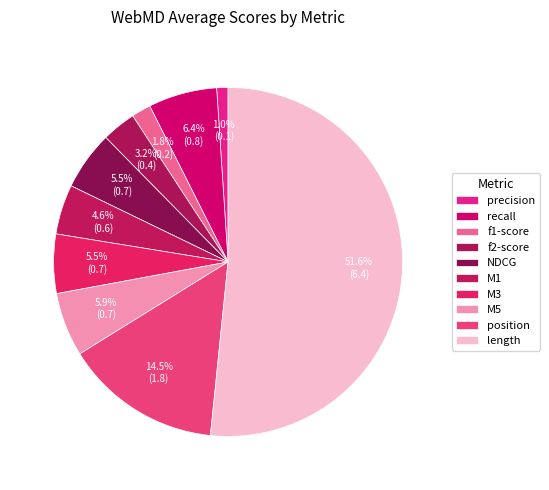

Which slice is the largest?

length